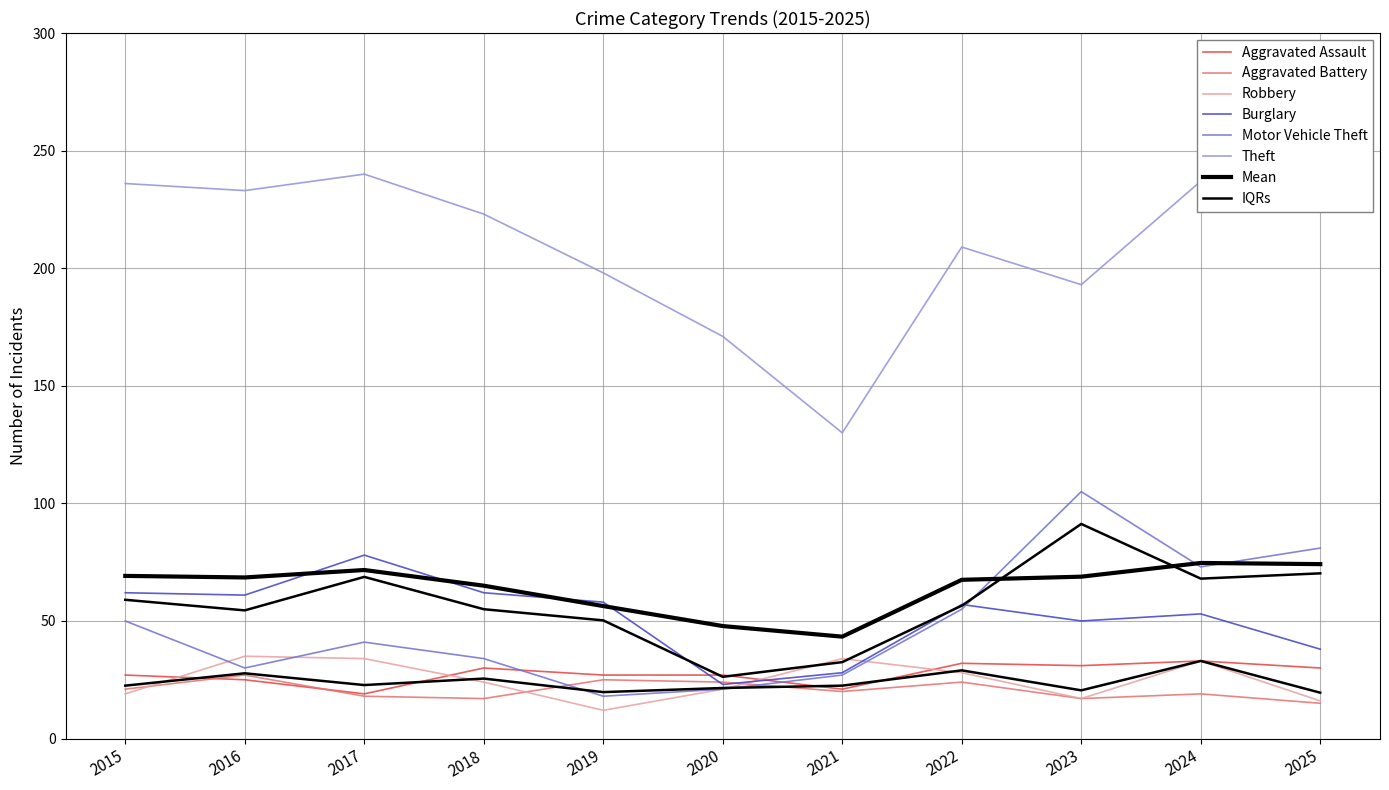

What is the value of the Burglary point at the 11th from the left?

38